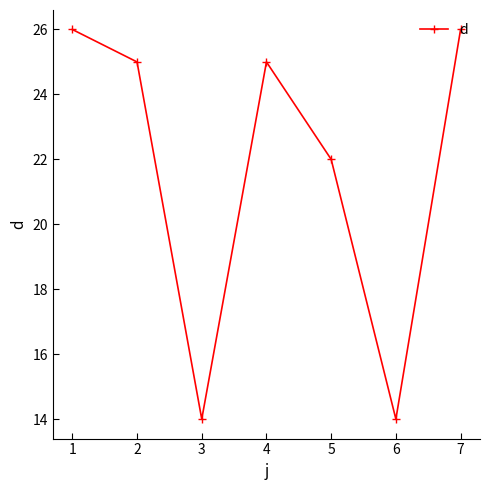

Does the chart have visible grid lines?

No